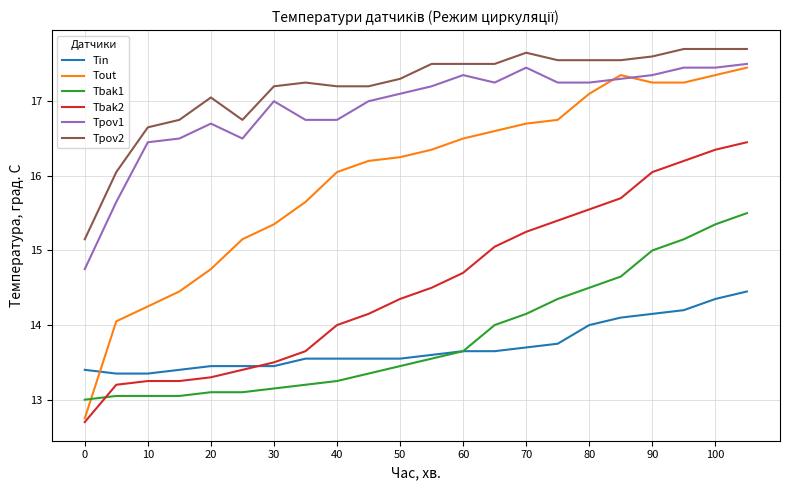

What is the maximum value for Tpov2?

17.7